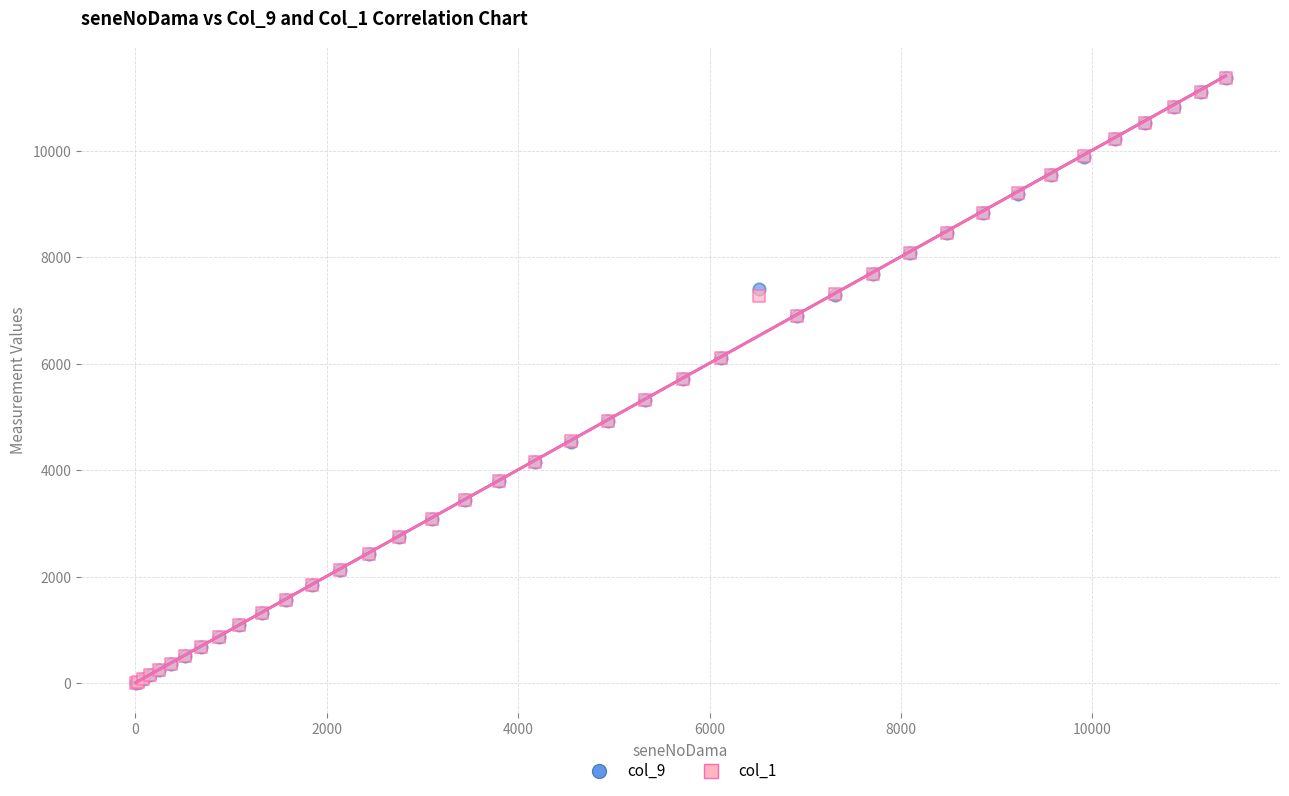

What are all the series names shown in the legend?

col_9, col_1